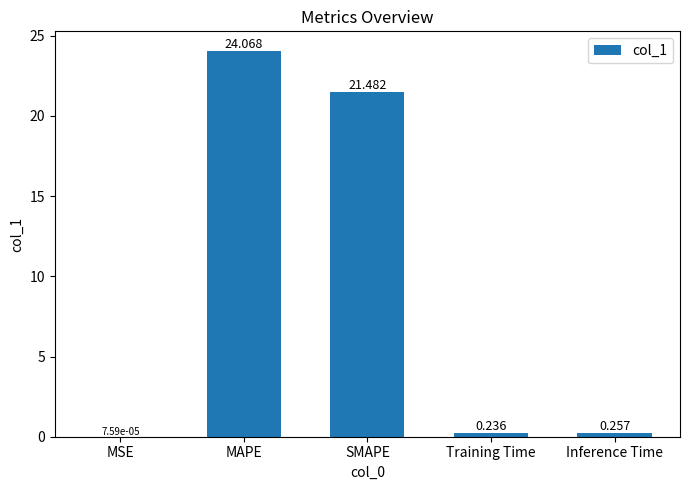

What is the difference between the values at SMAPE and Training Time?

21.2